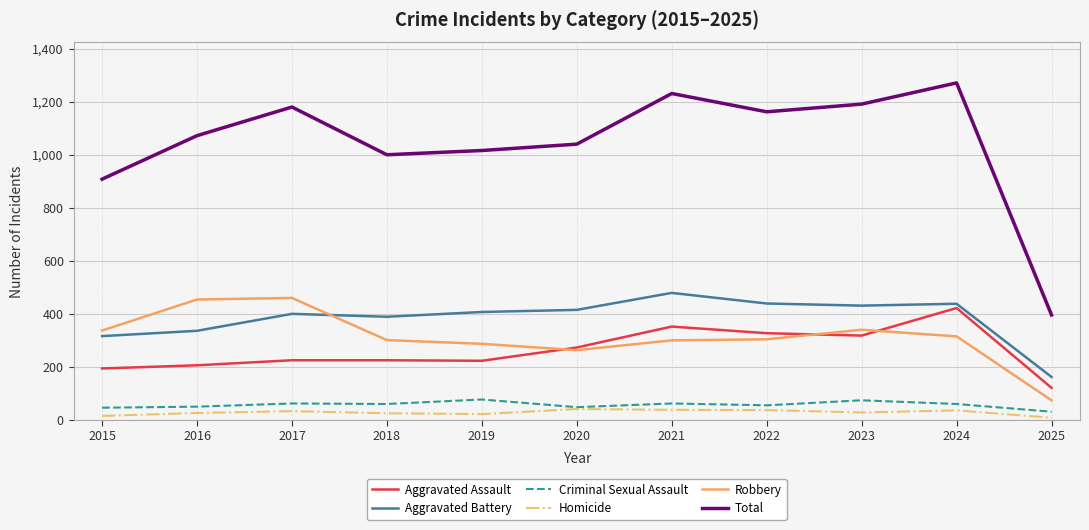

Which label corresponds to the largest value in the chart?

2024